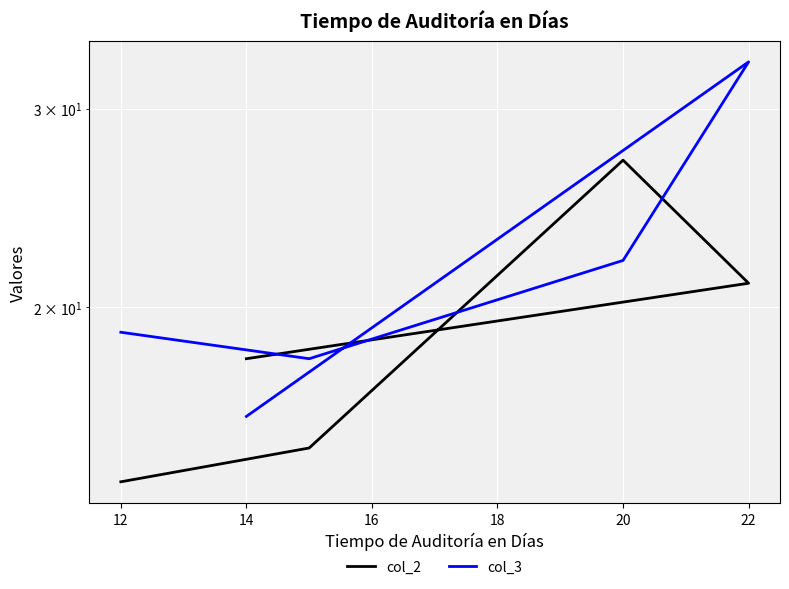

How many series are shown in this chart?

2